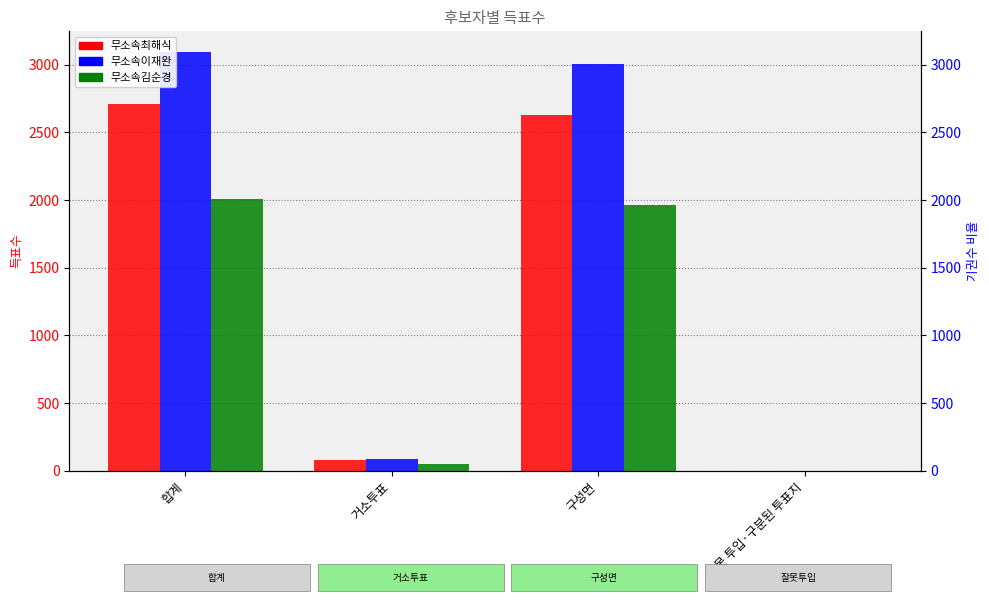

What is the difference between the highest and lowest values at 구성면?

1039